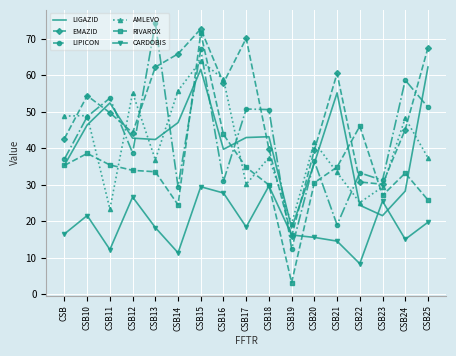

At which category is the sum across all series the highest?

CSB15